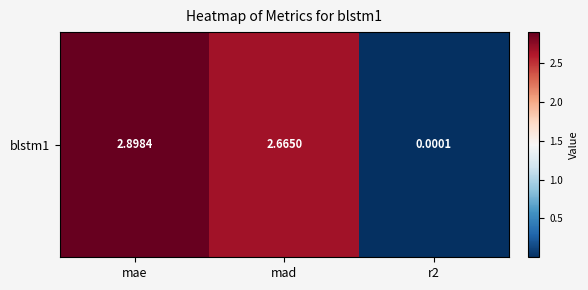

Reading left to right, list all the values displayed in this chart.

mae=2.9	mad=2.7	r2=0.0